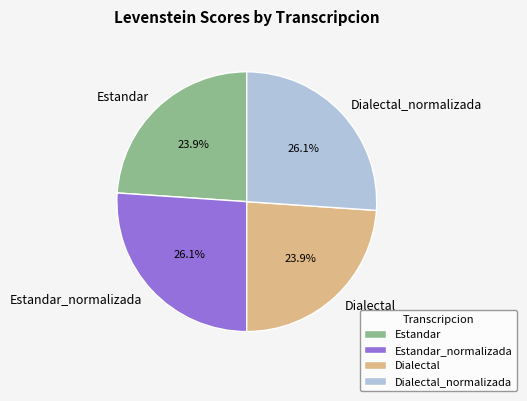

Does Estandar represent more than half of the total?

No